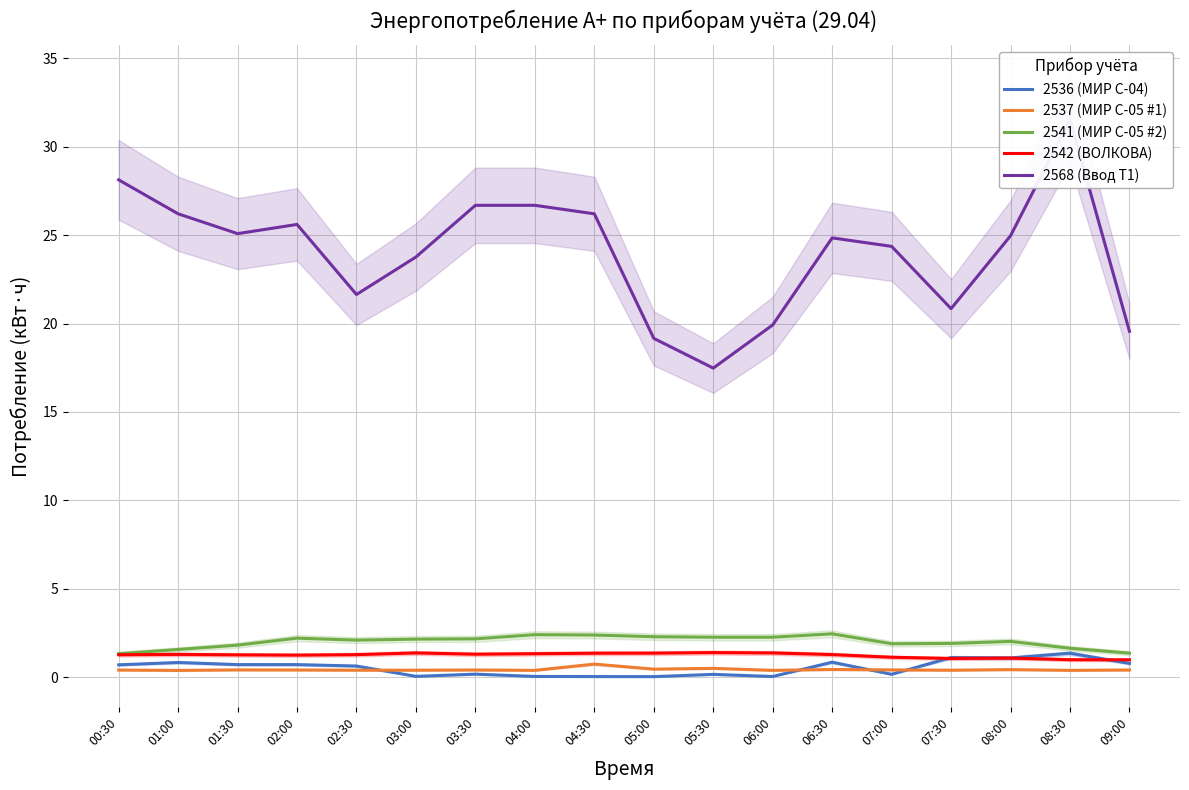

The 2541 (МИР С-05 #2) series shows 2.2 at 02:00. True or false?

True